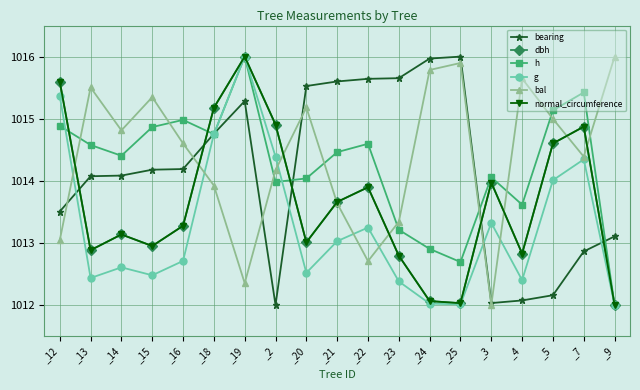

Count the number of data series in this chart.

6